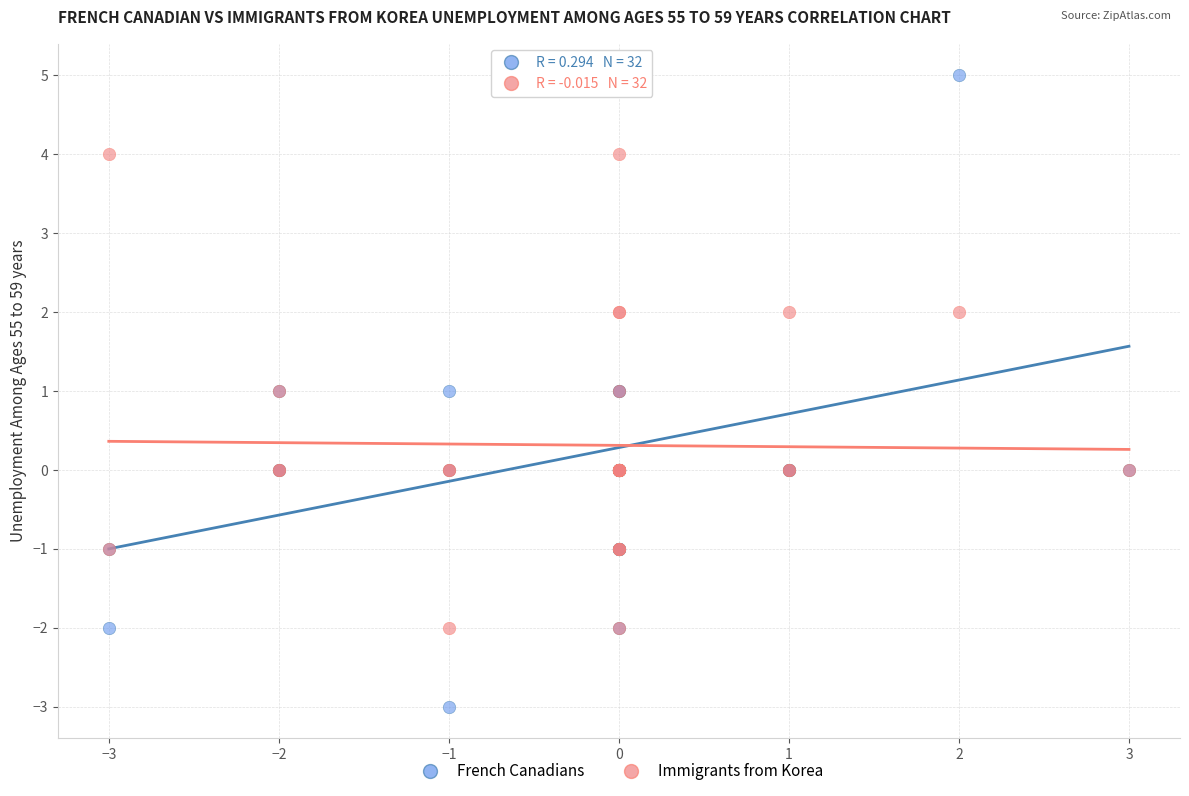

What are all the series names shown in the legend?

French Canadians, Immigrants from Korea